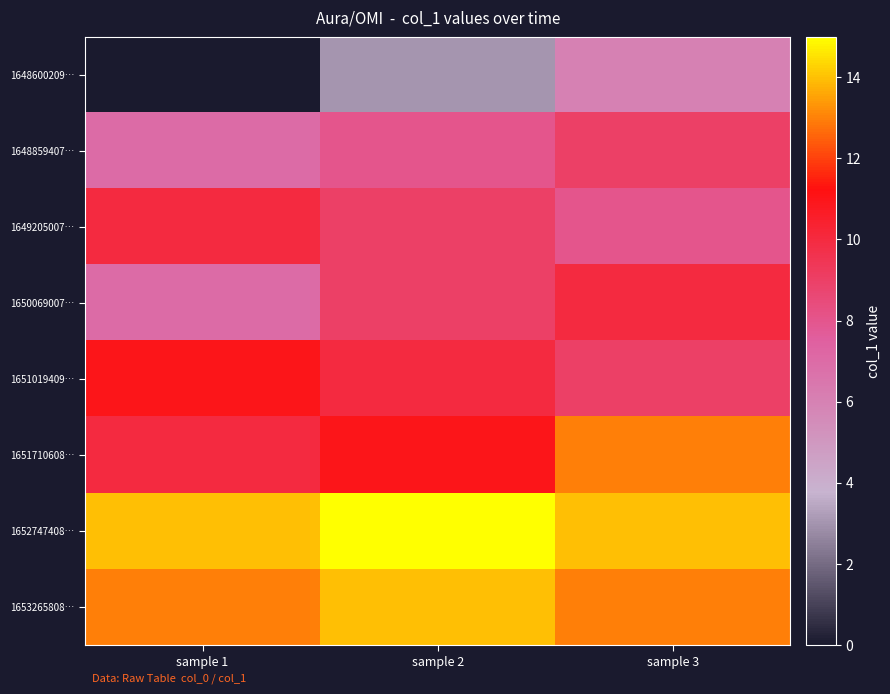

At how many categories does at least one series exceed 1?

3